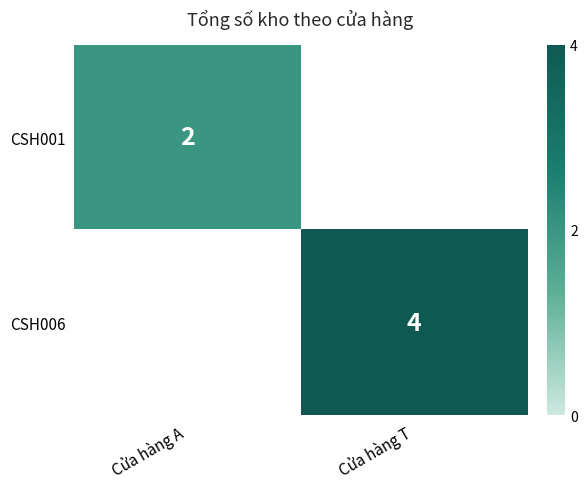

Is it true that CSH001 equals 3 at Cửa hàng A?

False